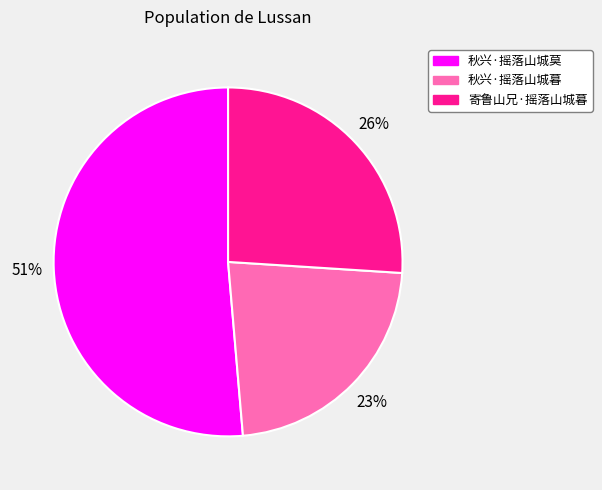

Is 寄鲁山兄·摇落山城暮 the majority of the pie?

No